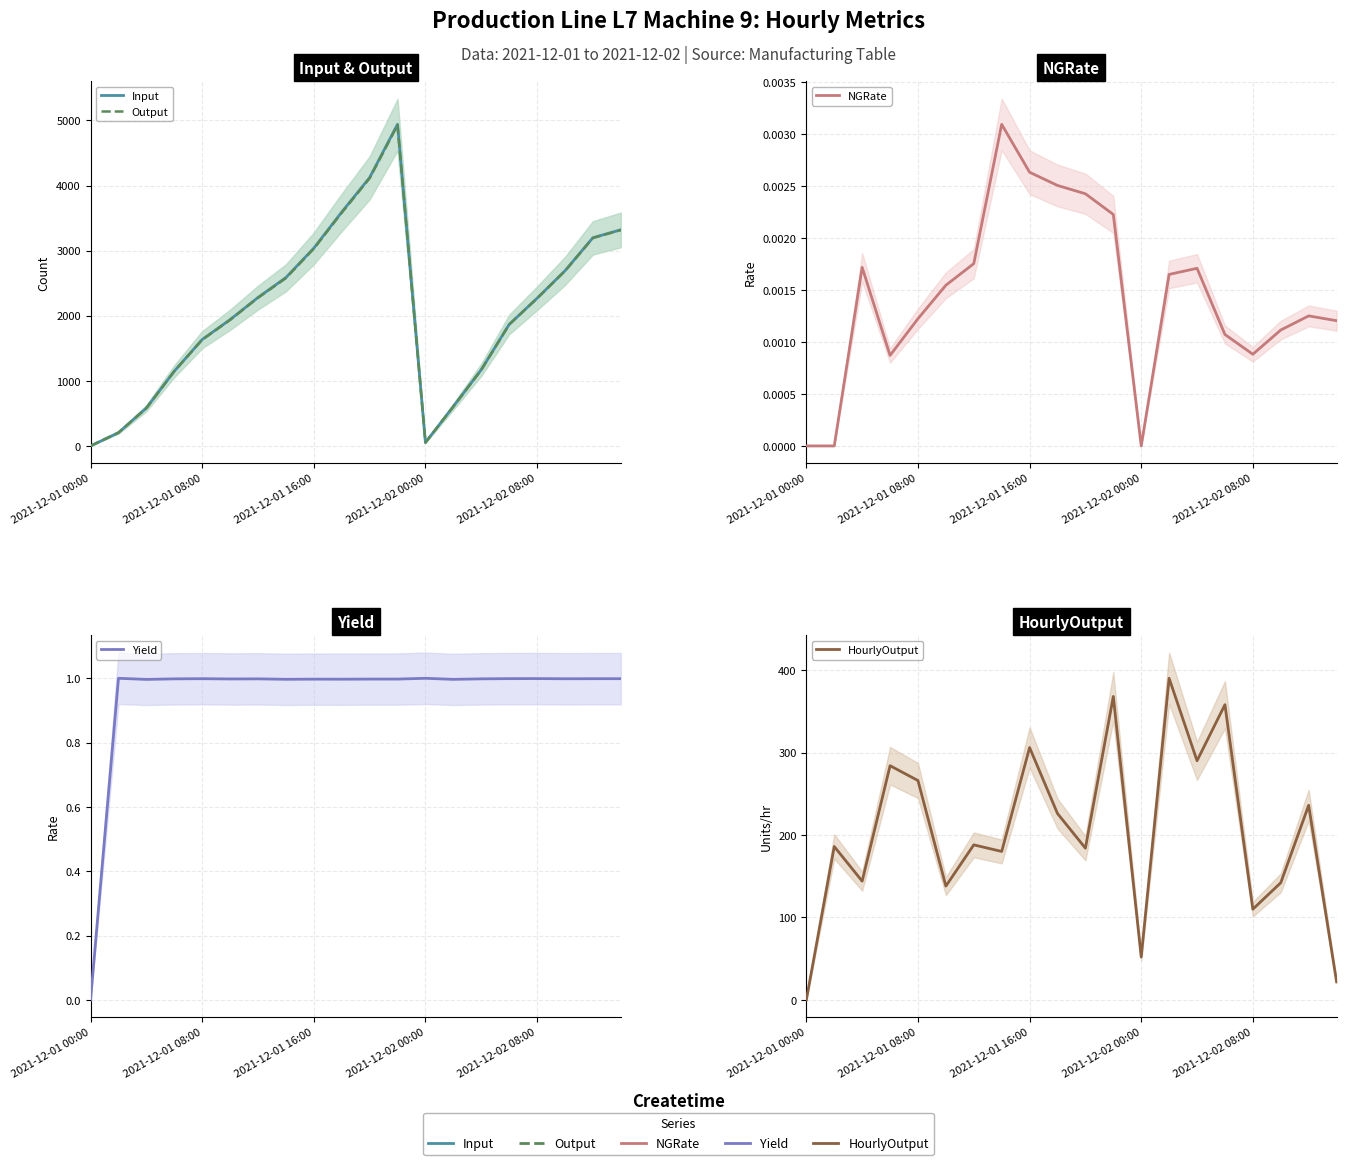

Is this an area chart (filled region under the line)?

No